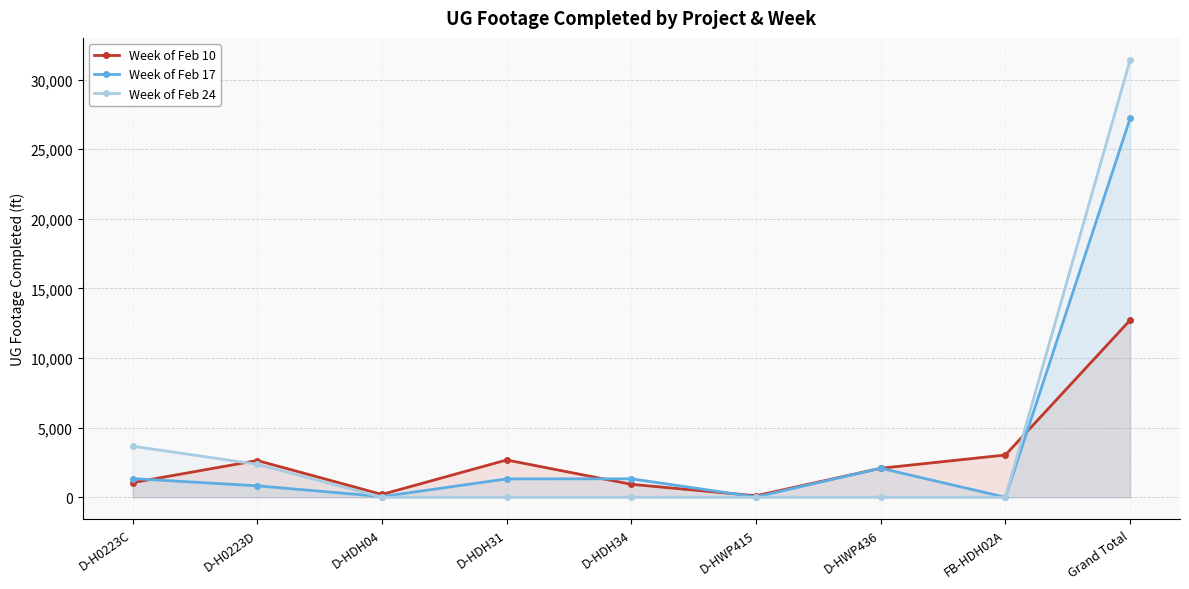

True or false: Week of Feb 24 and Week of Feb 10 cross at least once.

True